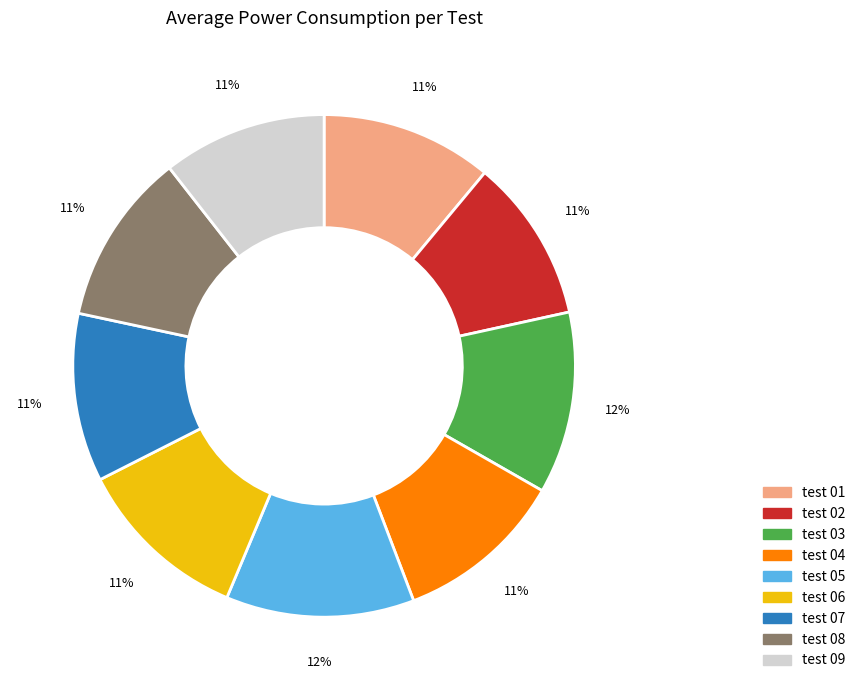

Is the sum of test 09 and test 08 greater than half?

No